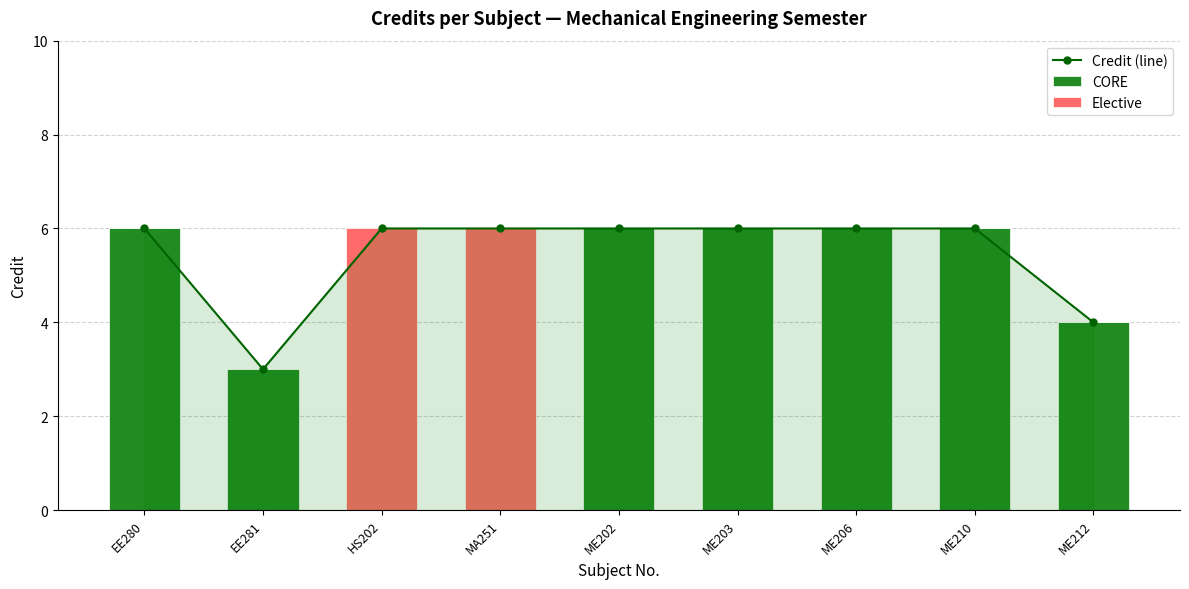

What are all the series names shown in the legend?

Credit (line), CORE, Elective